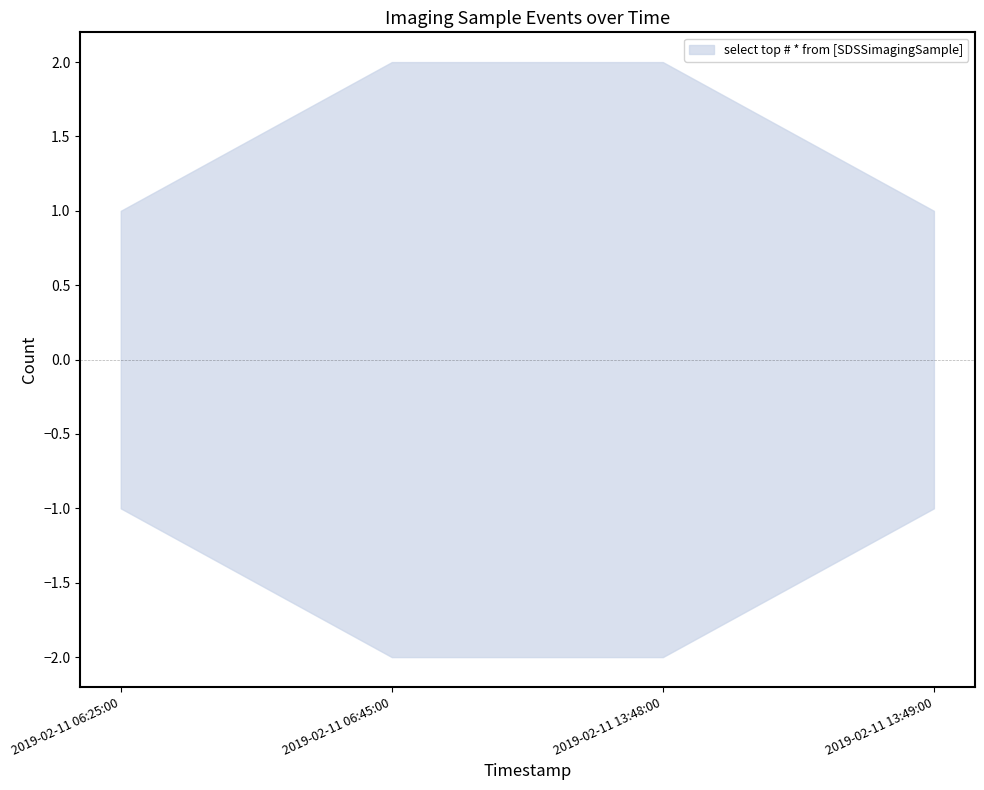

Which has a higher value, 2019-02-11 06:25:00 or 2019-02-11 13:49:00?

2019-02-11 06:25:00